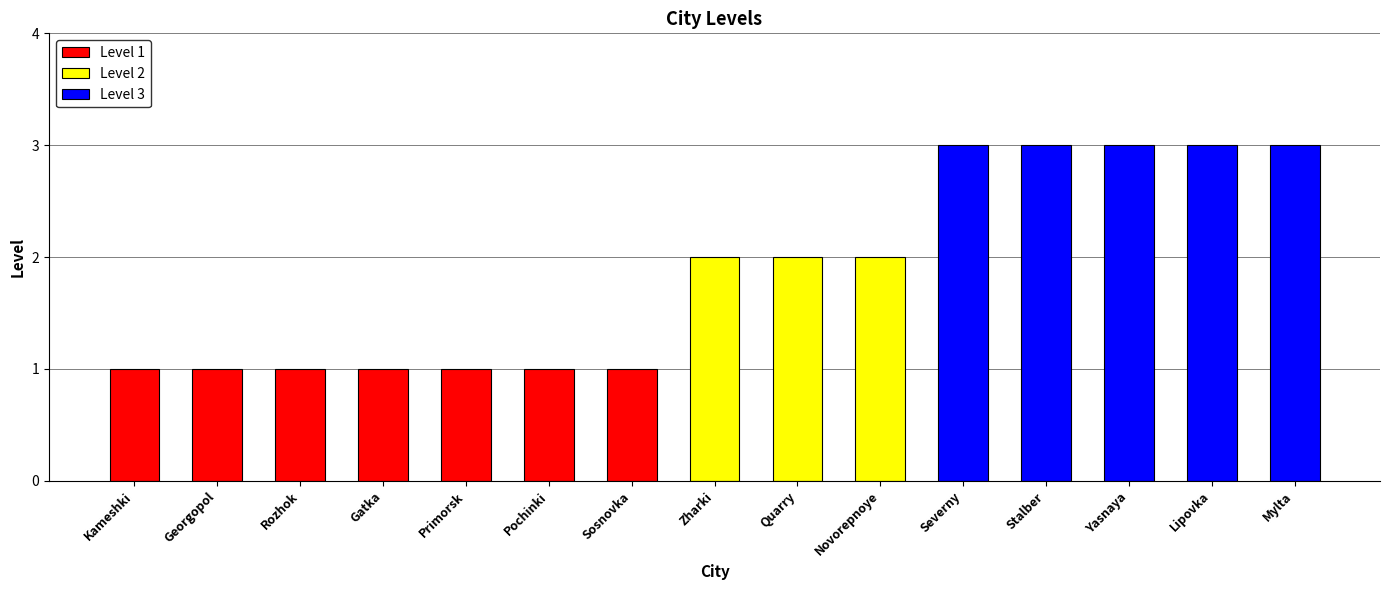

Does the chart contain stacked bars?

No